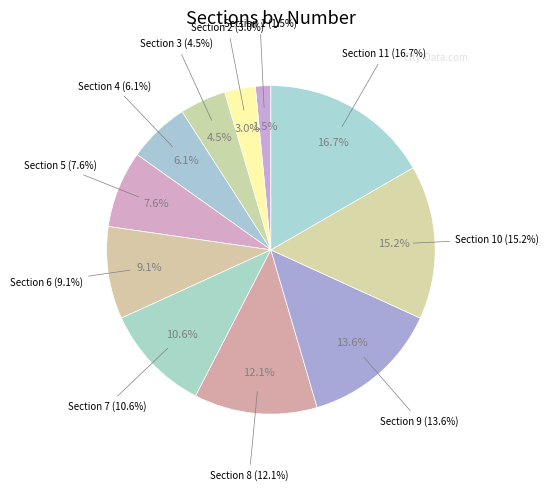

Is it true that Section 11 is 17% of the pie?

True